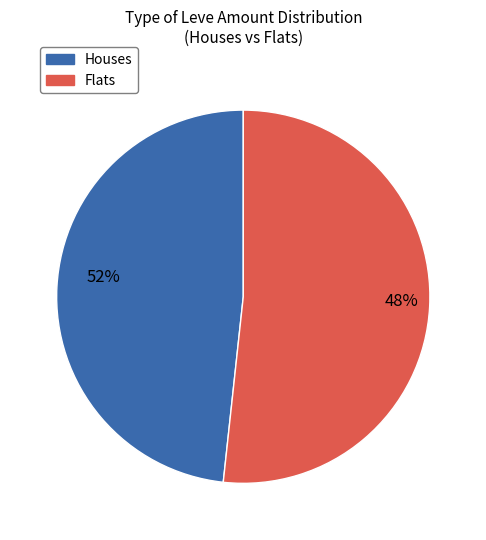

True or false: Grilled Trout accounts for 1% of the total.

False